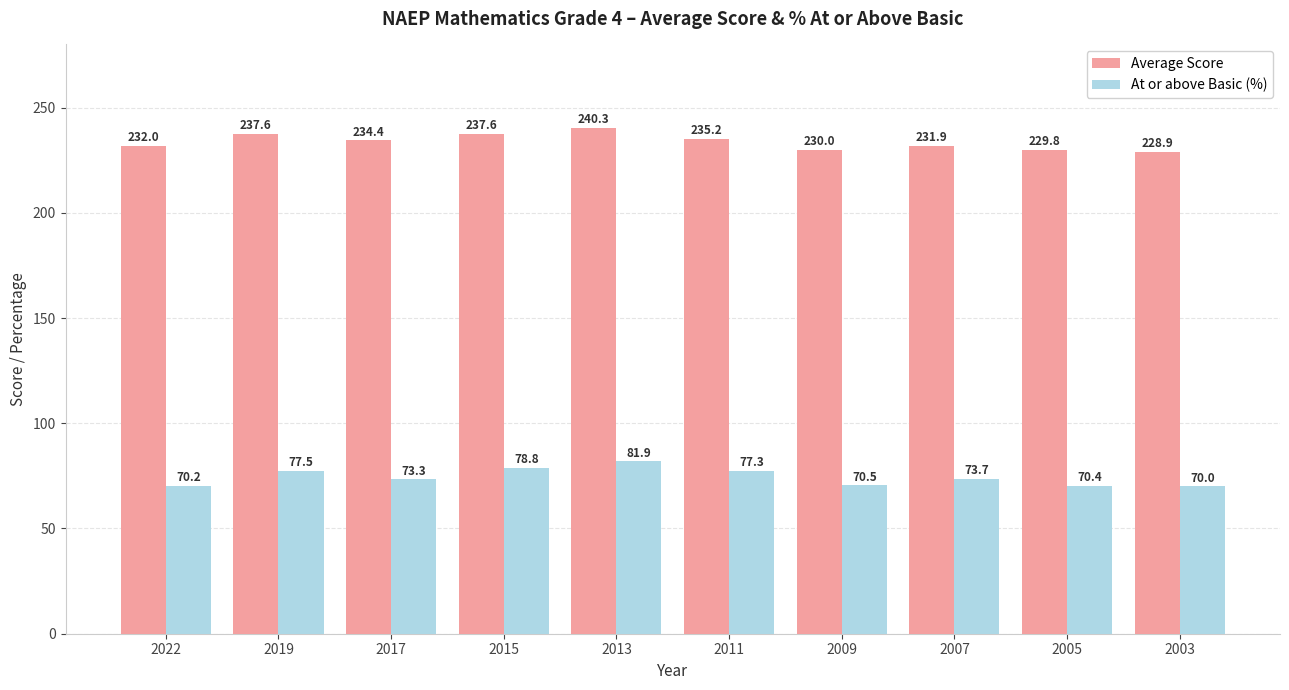

At which label is Average Score closest to 234?

2017